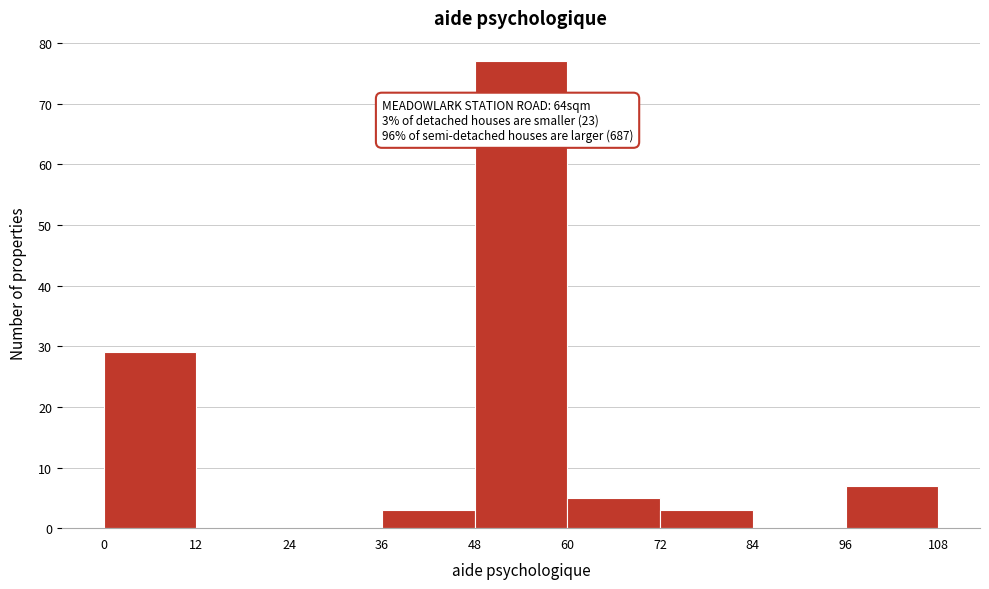

Over which range of the x-axis is the bar tallest?

48 to 60